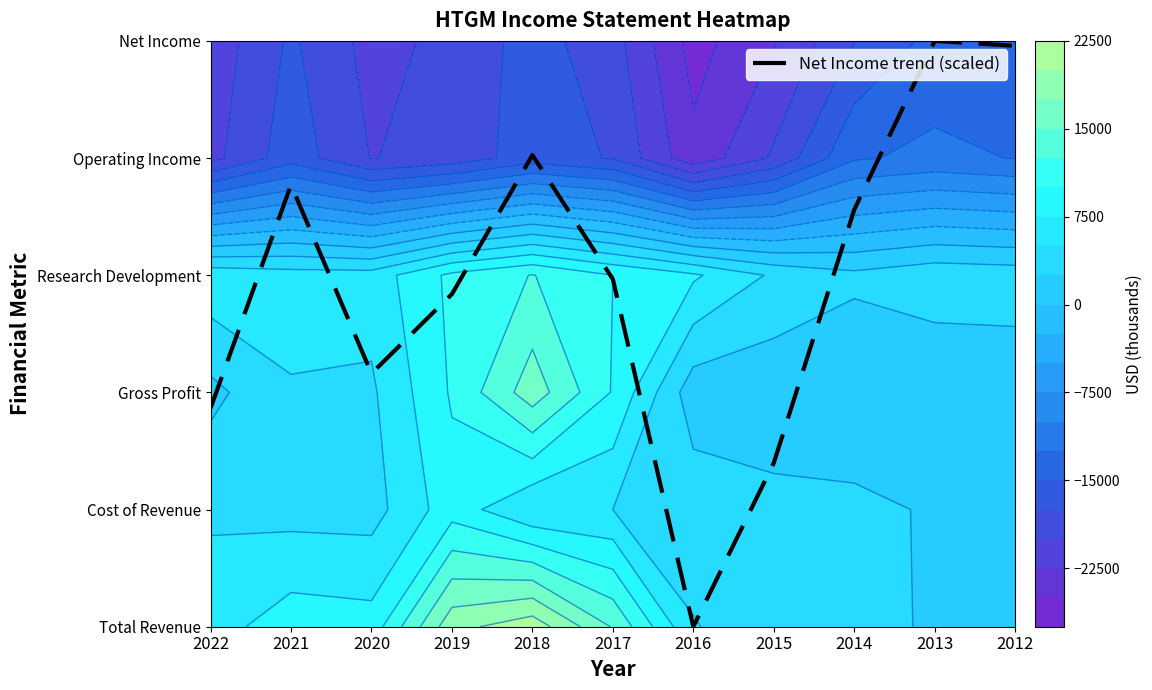

Reading left to right, list all the values displayed in this chart.

1.9	3.8	2.2	2.8	4.0	3.0	0.0	1.4	3.6	5.0	5.0